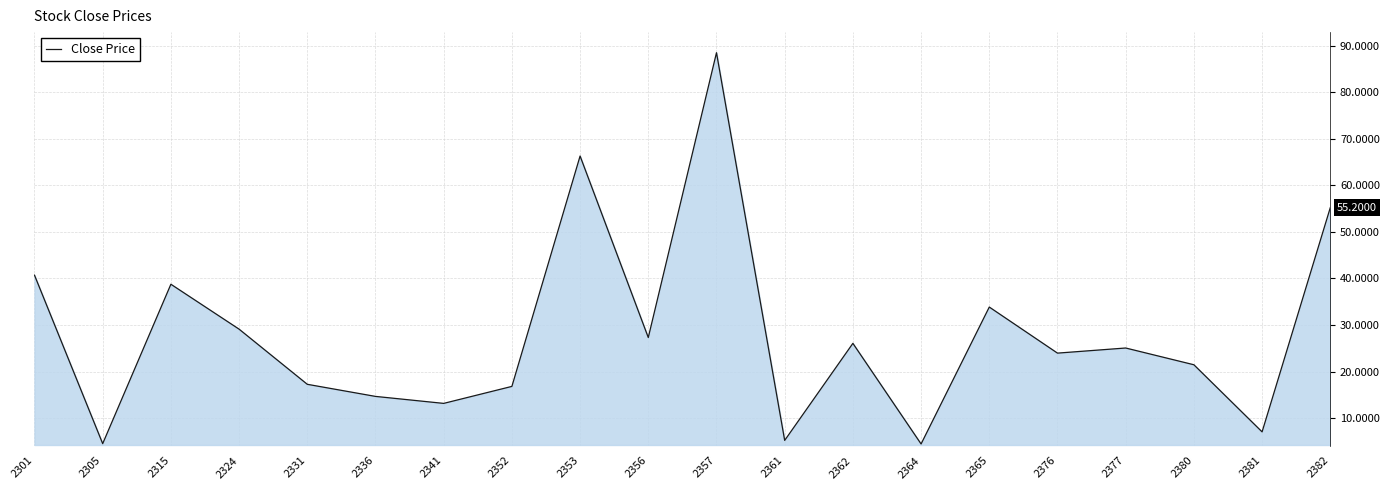

Which category has the highest value across all series?

2357